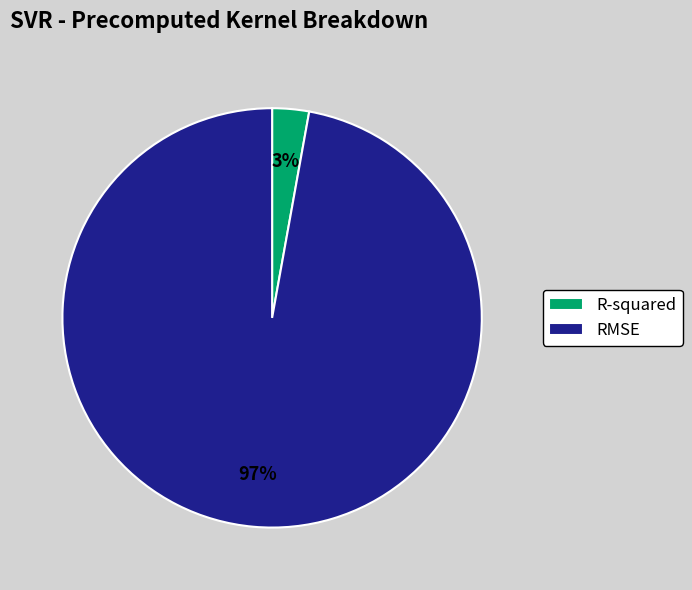

To the nearest percent, what percentage of the pie is R-squared?

3%